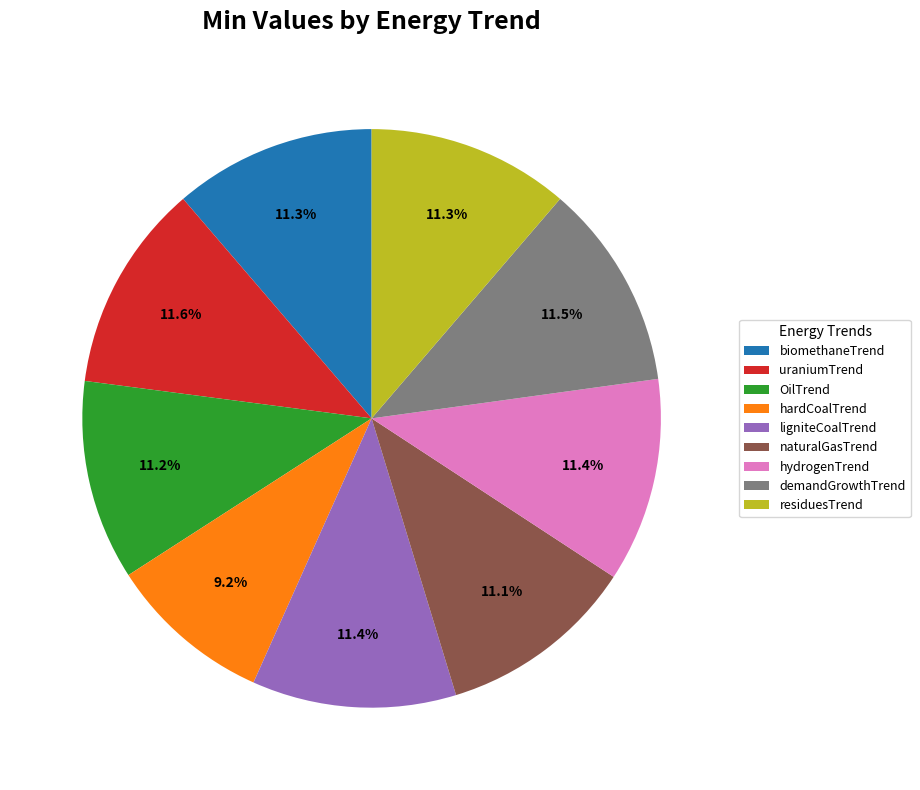

Count the number of slices in the pie.

9